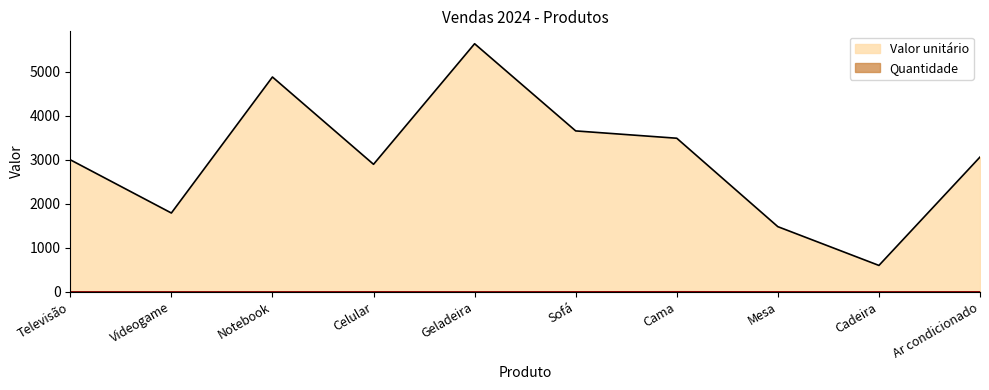

What is the minimum value for Valor unitário?

599.9